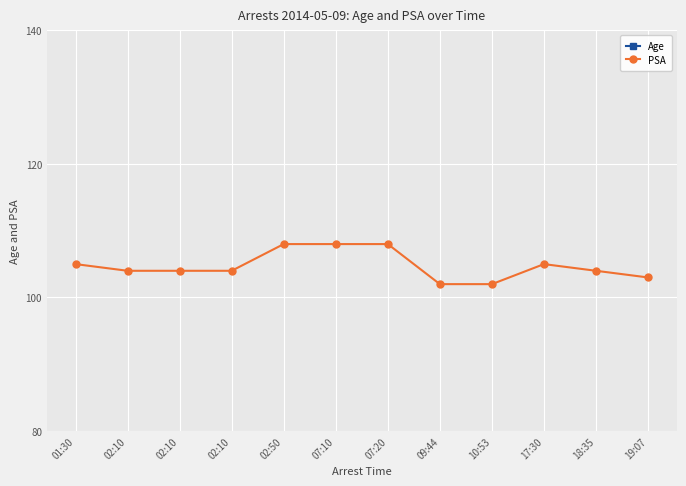

Read the PSA value at 10:53.

102